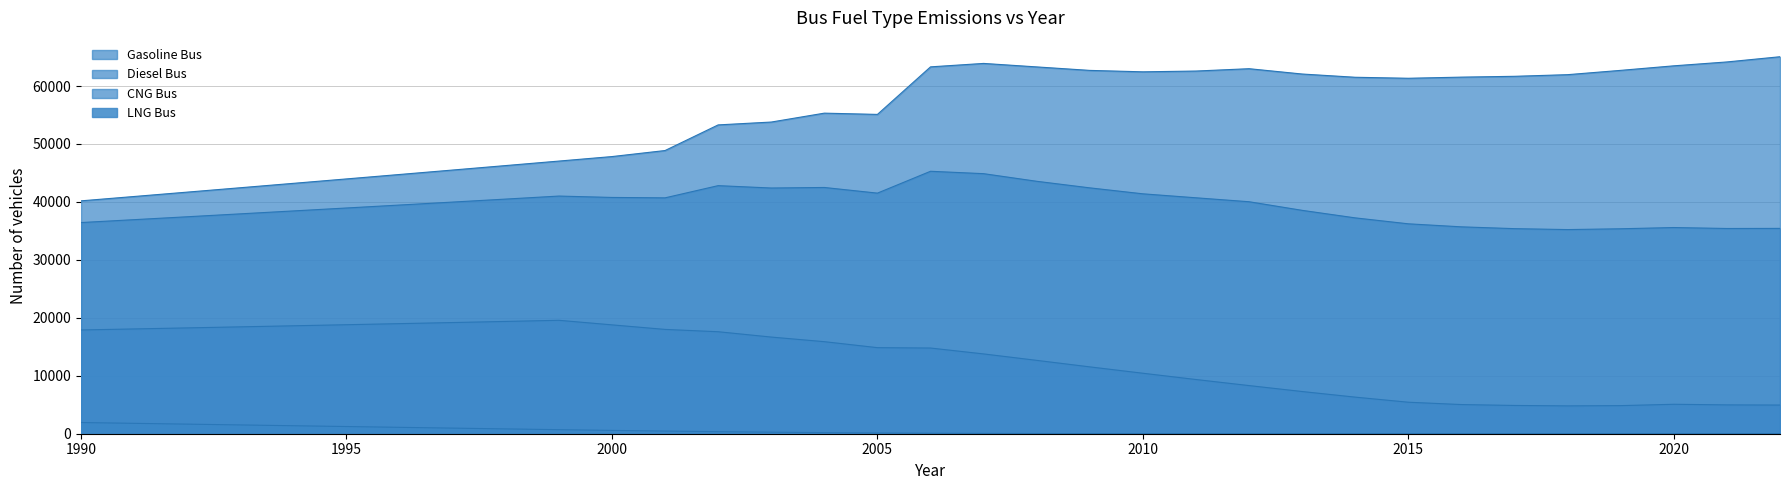

Which category has the lowest value across all series?

2017